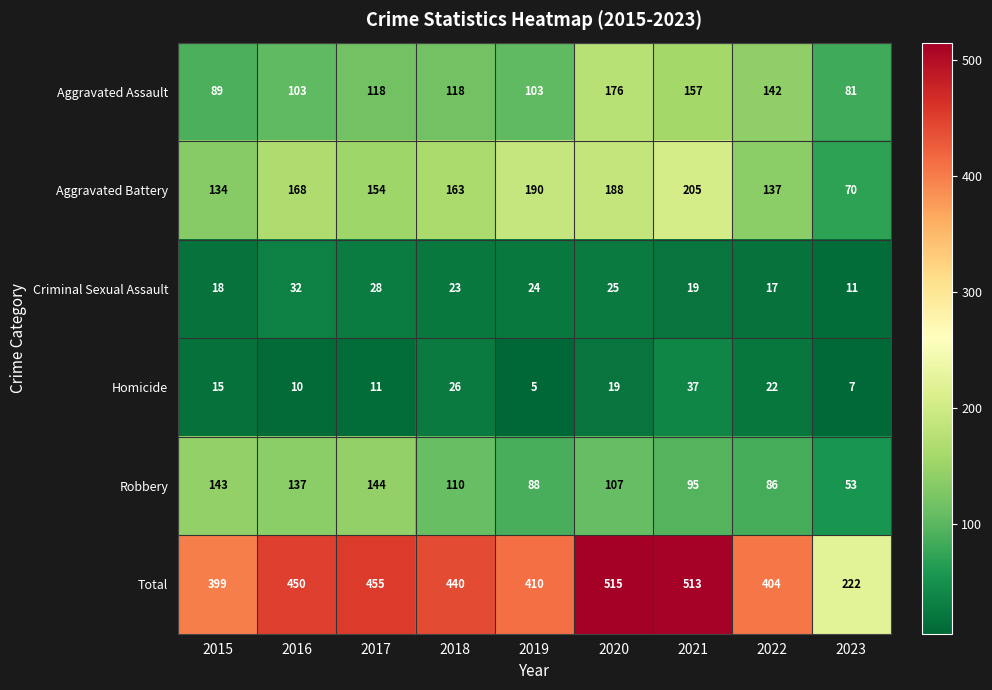

At which label is Homicide closest to 21?

2022